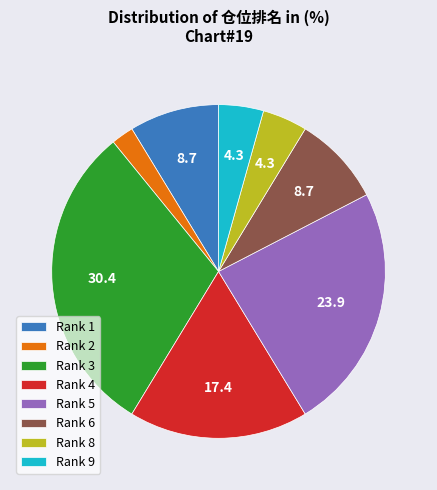

Which slice is the largest?

Rank 3